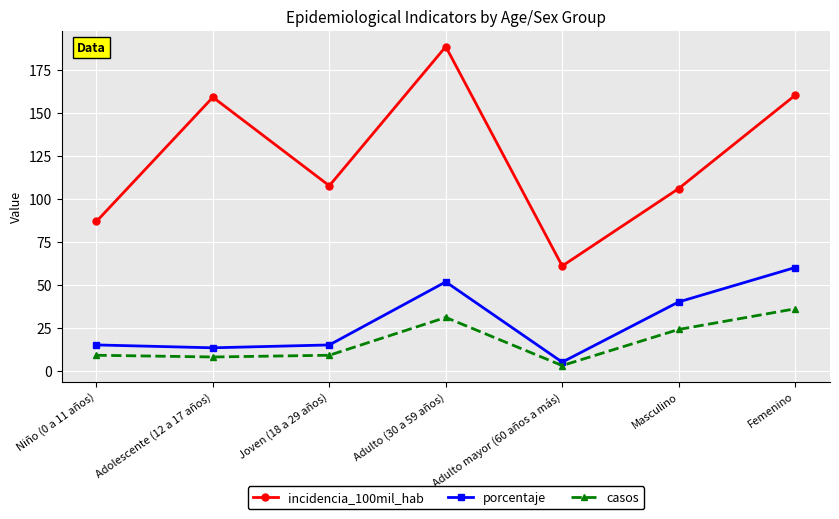

At how many categories does at least one series exceed 142?

3